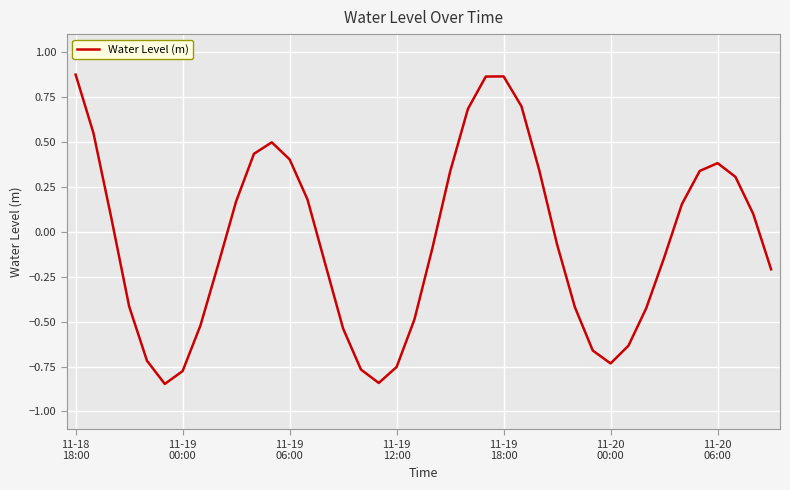

What is the difference between the maximum and minimum values?

1.7